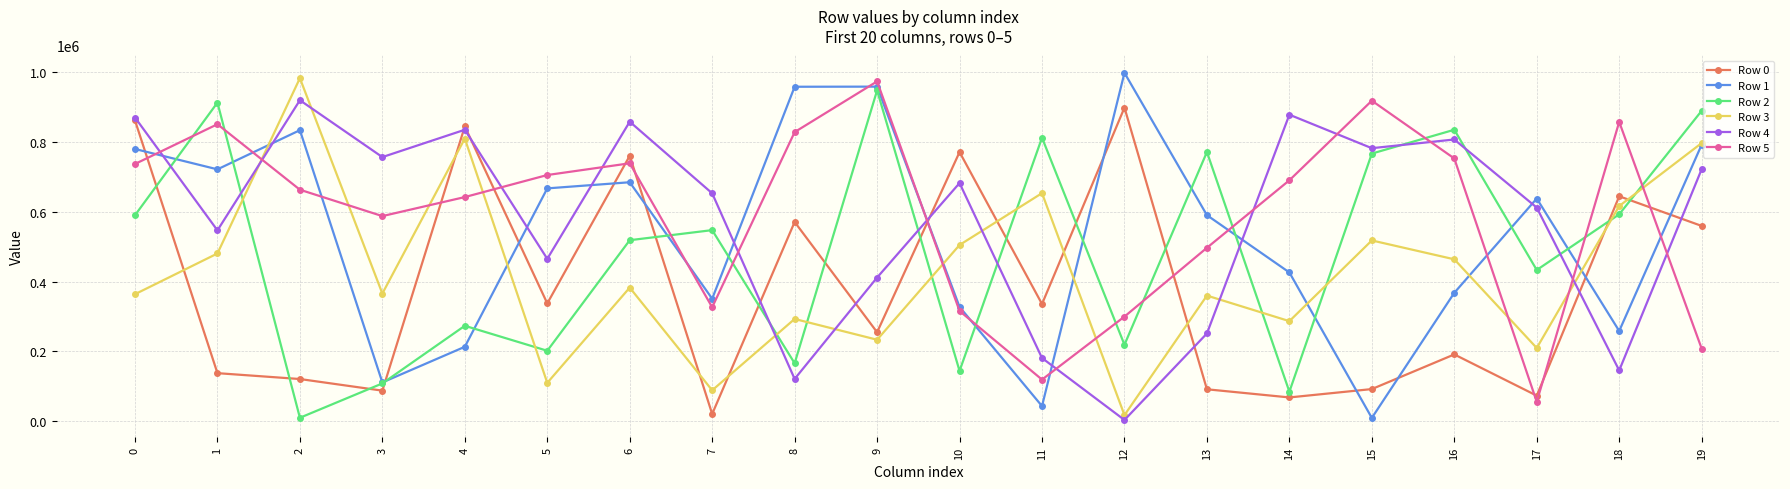

Which series has the widest spread of values?

Row 1